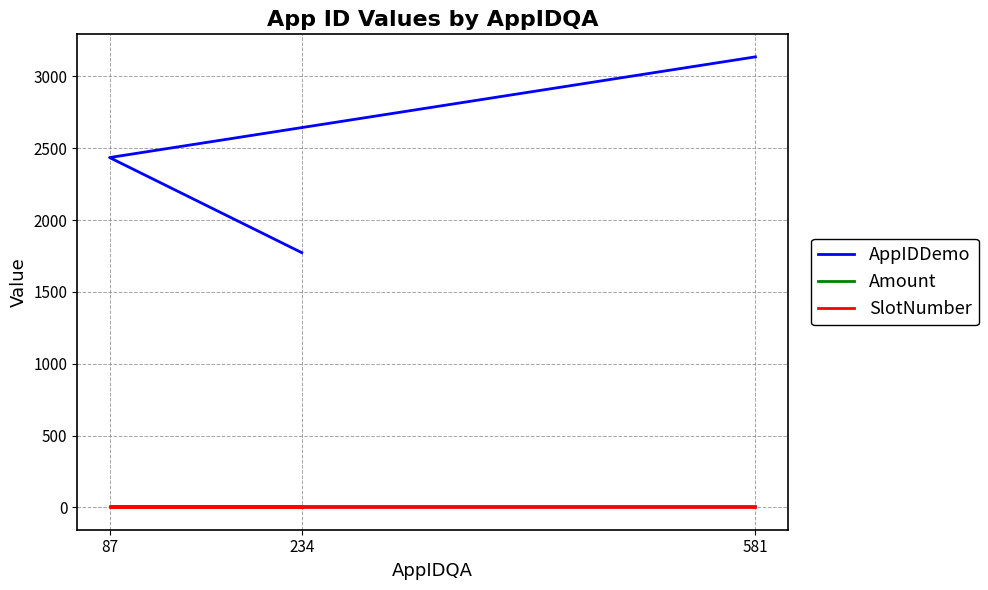

What is the value of the AppIDDemo point at the 3rd from the left?

3136.0